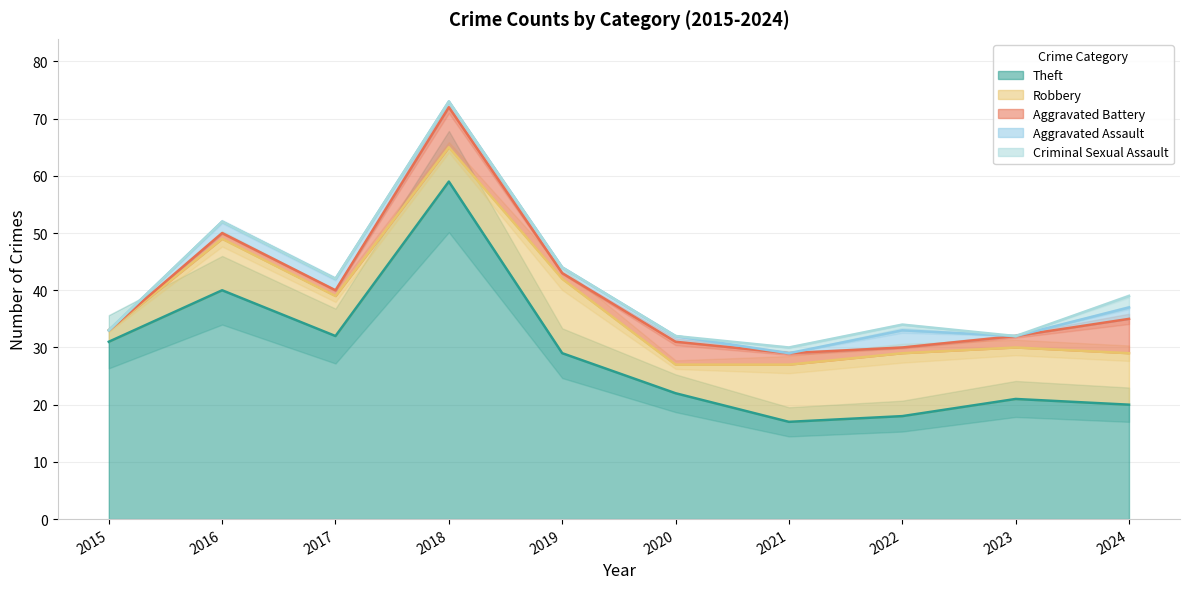

What is the value of the Aggravated Assault point at the 10th from the left?

2